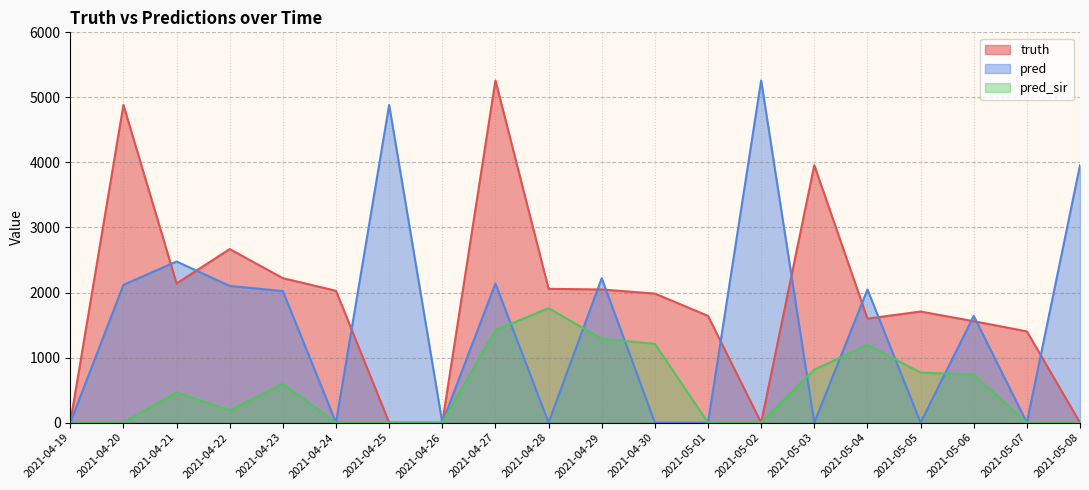

Is it true that pred_sir equals 1288 at 2021-04-29?

True